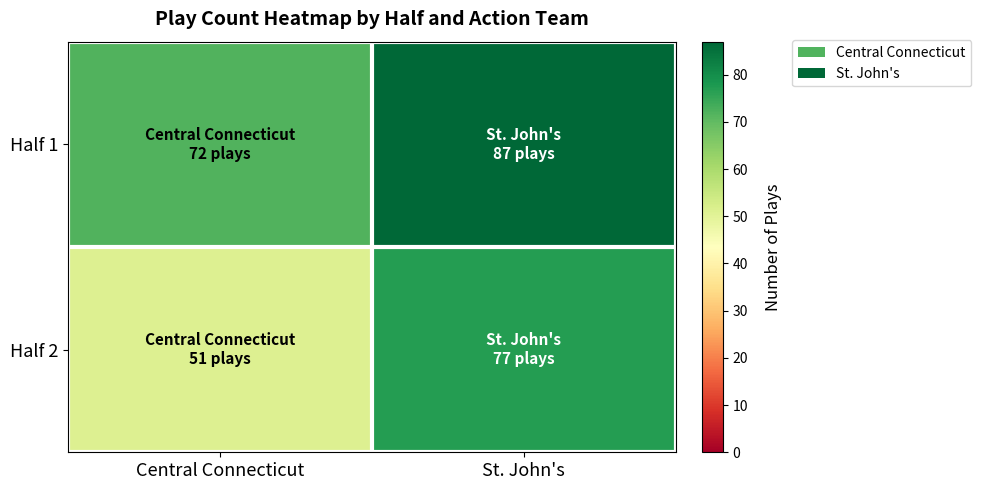

What is the difference between the highest and lowest values at St. John's?

10